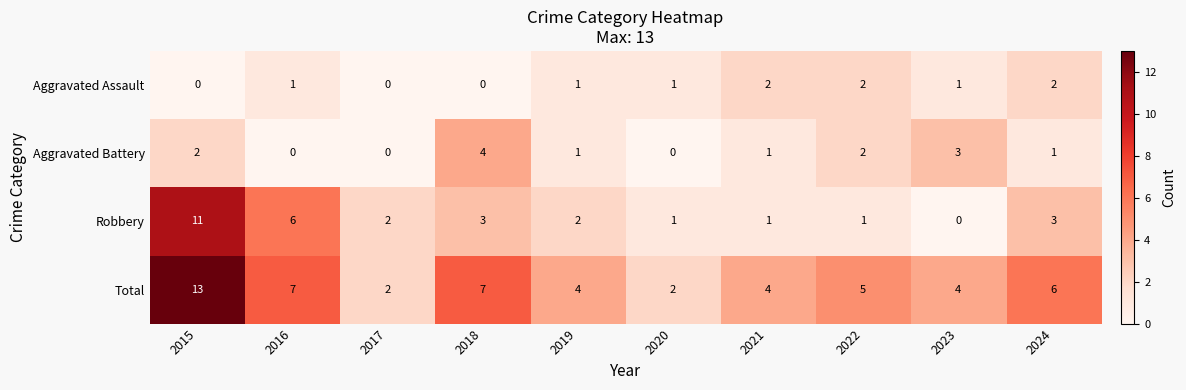

At 2015, list the series in order from smallest to largest.

Aggravated Assault, Aggravated Battery, Robbery, Total